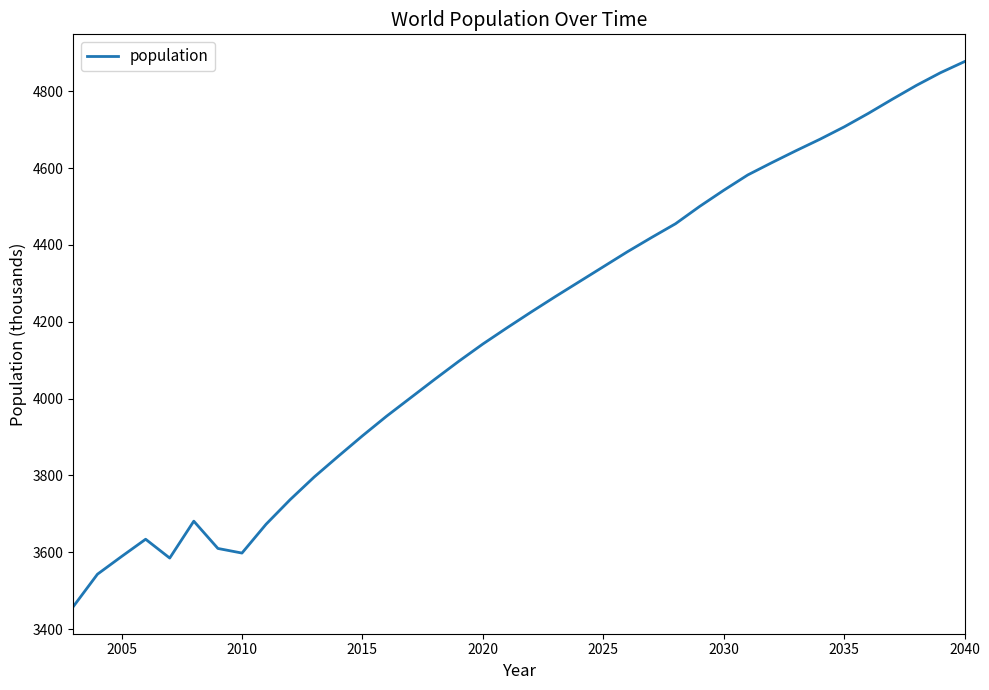

What is the maximum value shown in the chart?

4877